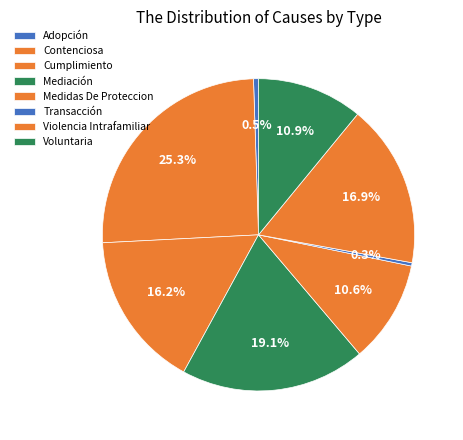

Which slice is the largest?

Contenciosa